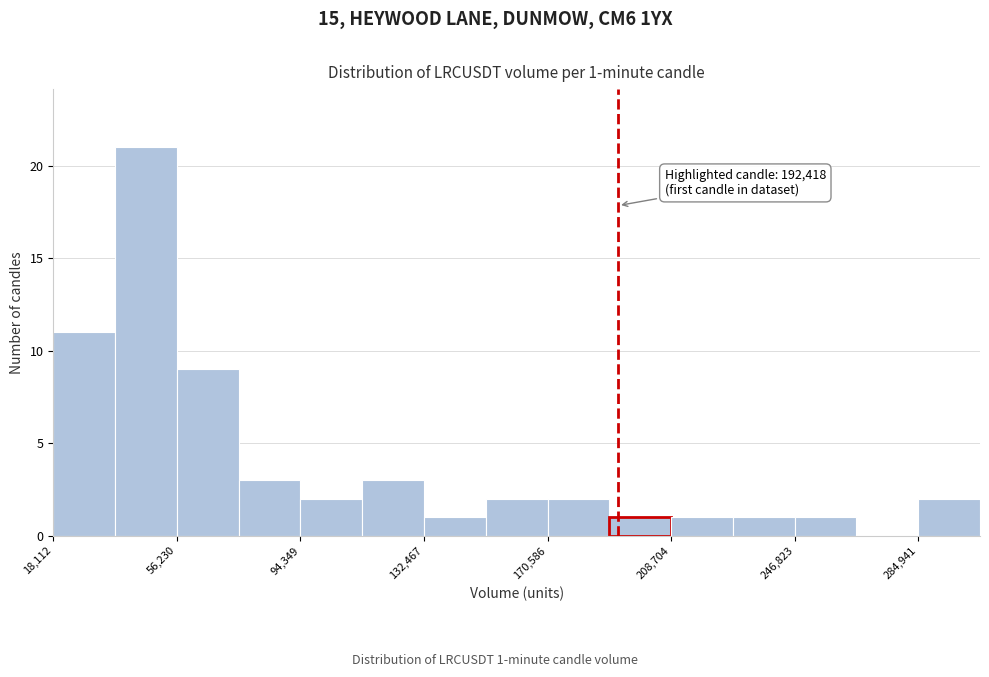

Around what value on the x-axis is the tallest bar? Give the approximate position of its centre, as read against the axis.

45000